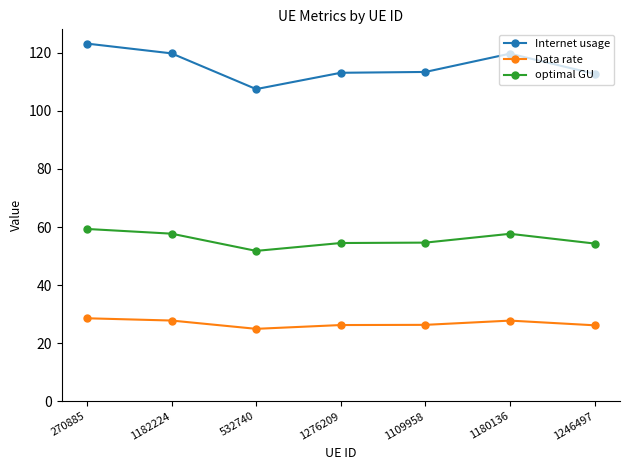

Count the number of data series in this chart.

3